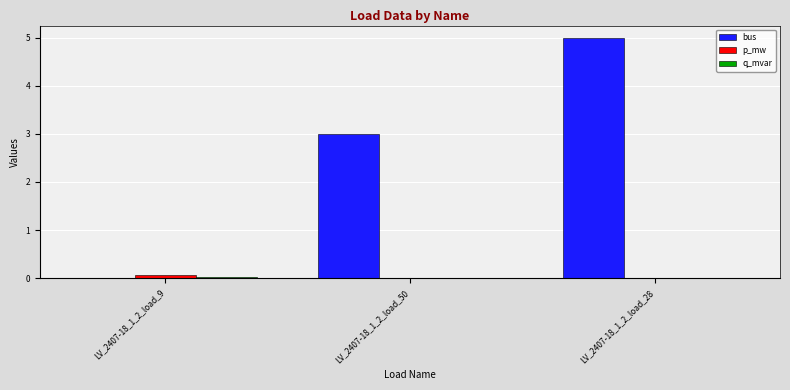

Which label corresponds to the largest value in the chart?

LV_2407-18_1_2_load_28